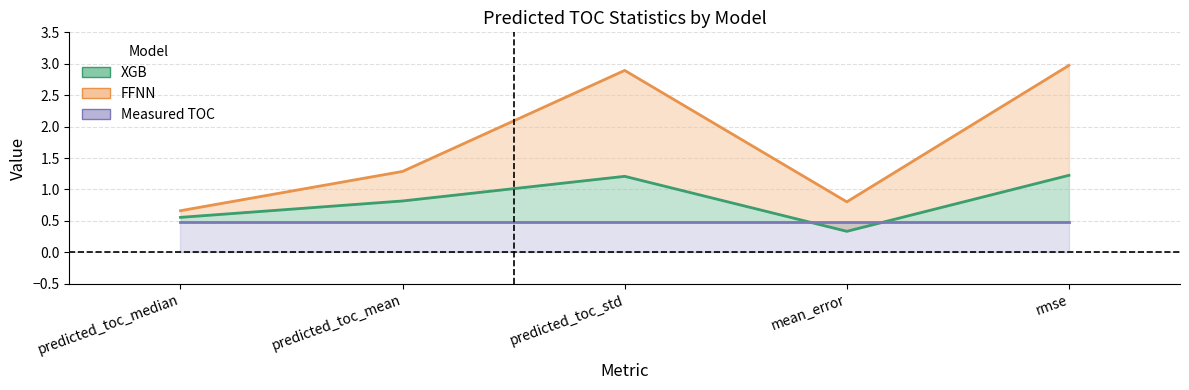

What is the label of the 3rd point from the right?

predicted_toc_std